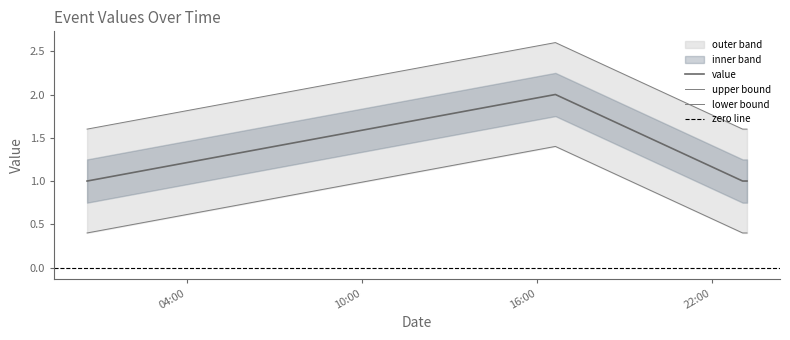

True or false: value has more than 1 points higher than both neighbors.

False